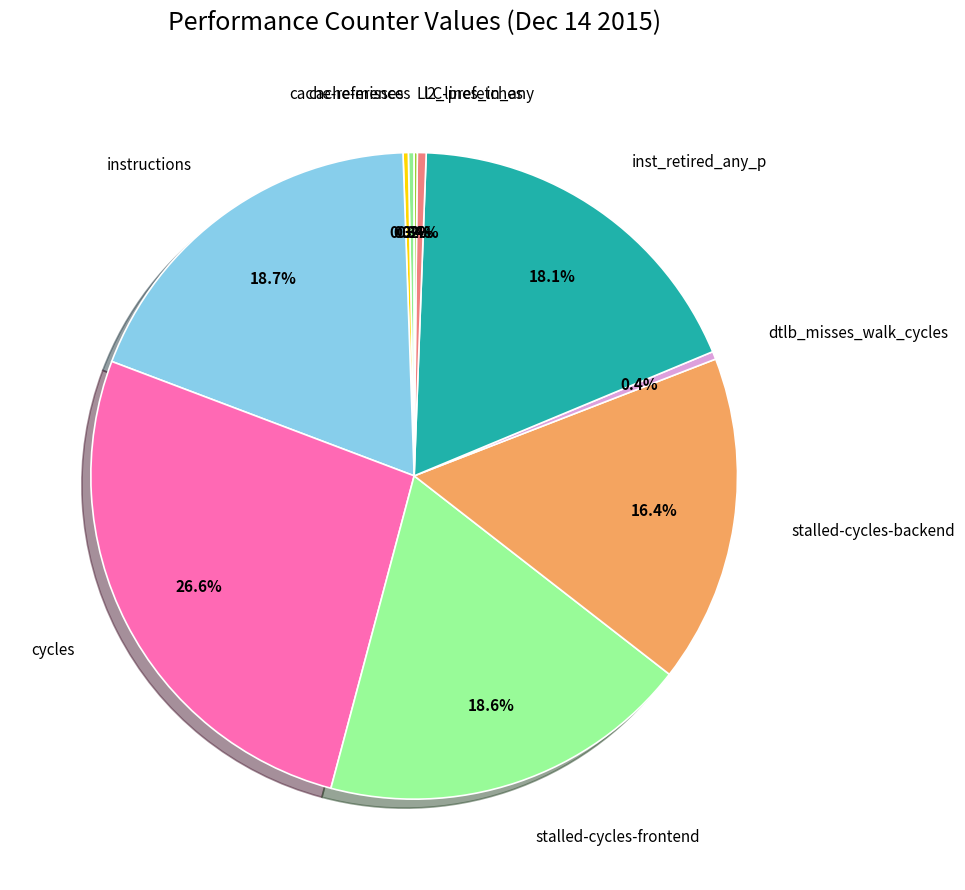

To the nearest percent, what is the combined percentage of cycles and stalled-cycles-frontend?

45%